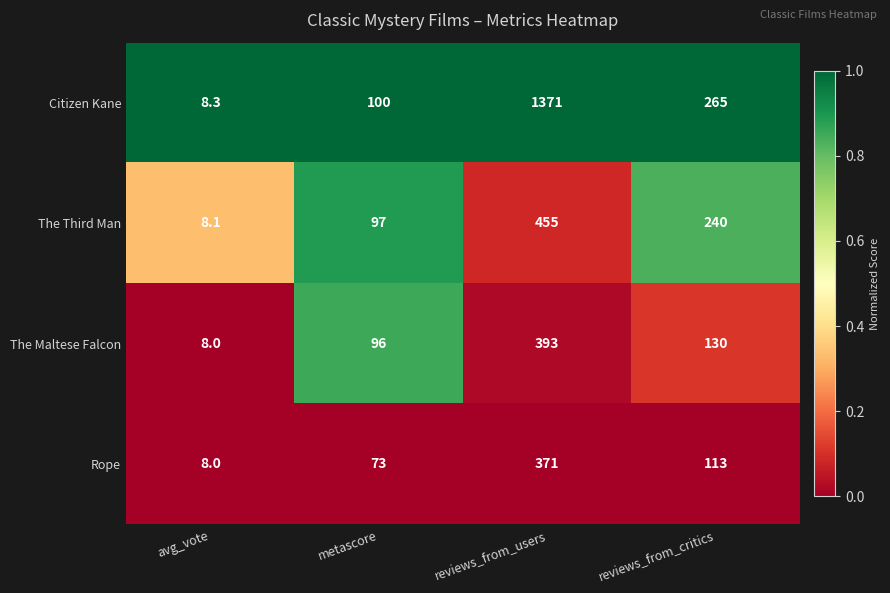

Count the number of categories in the chart.

4